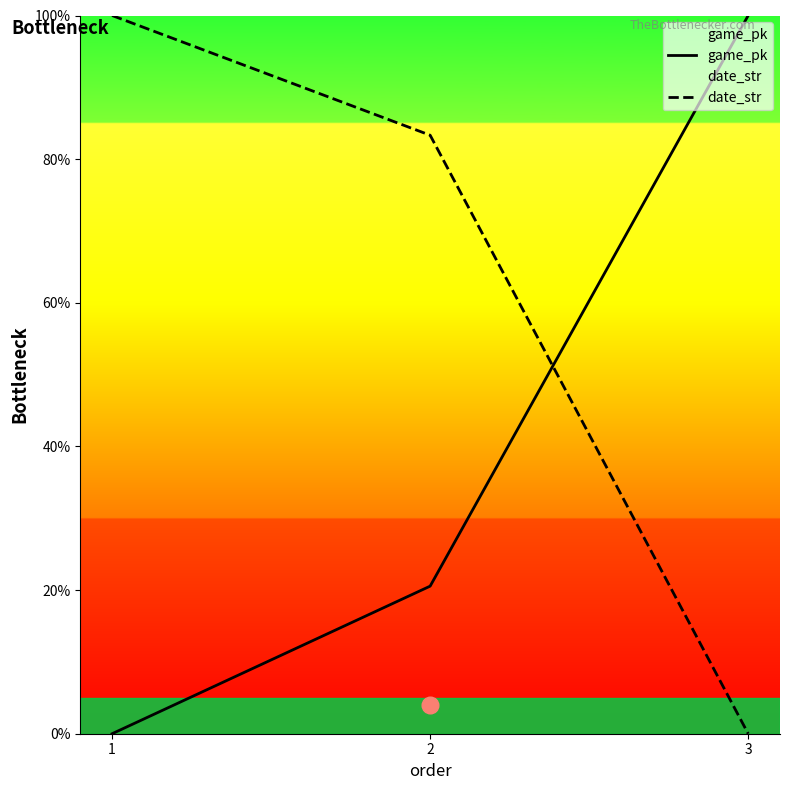

List the series in order of their peak value, lowest first.

game_pk, date_str